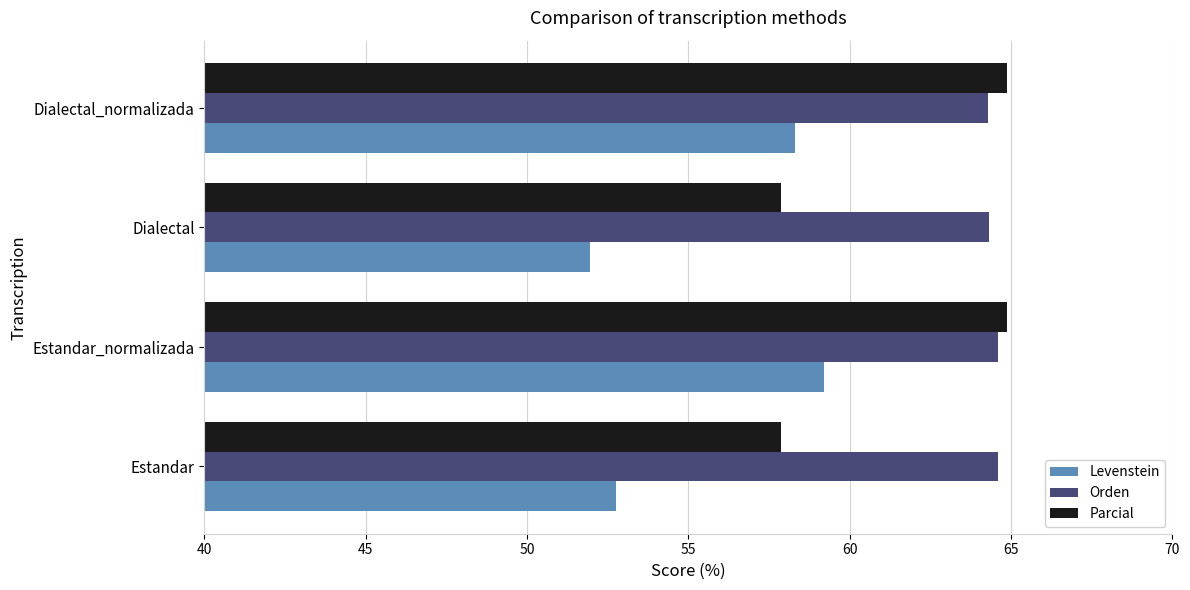

What is the sum of all Parcial values?

245.5